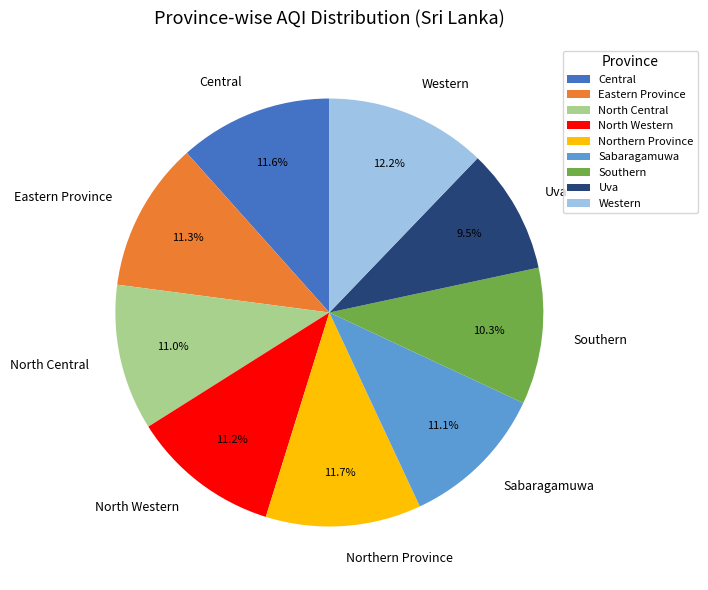

The Eastern Province slice represents 24% of the pie. True or false?

False